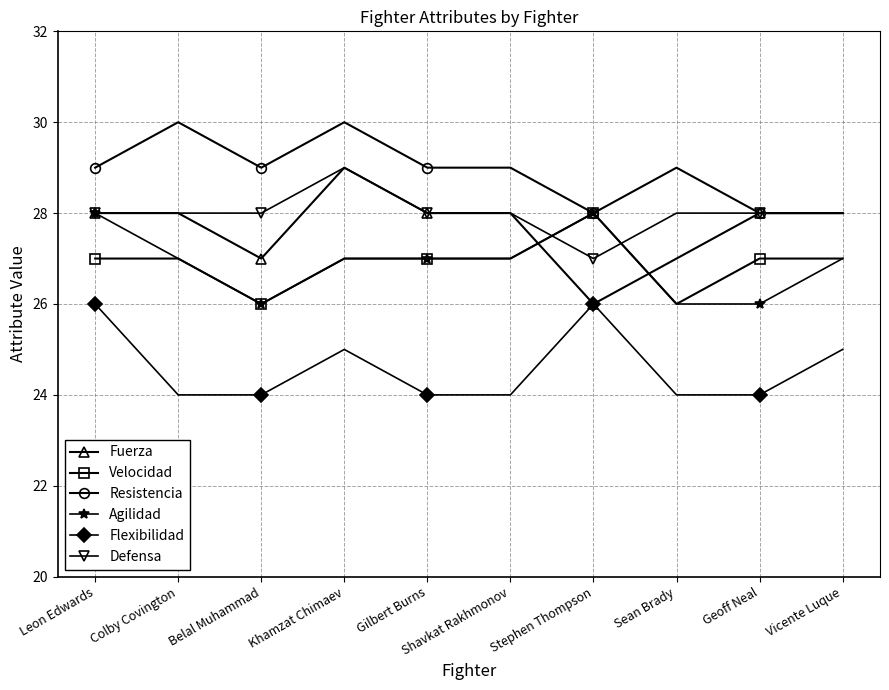

Is this an area chart (filled region under the line)?

No